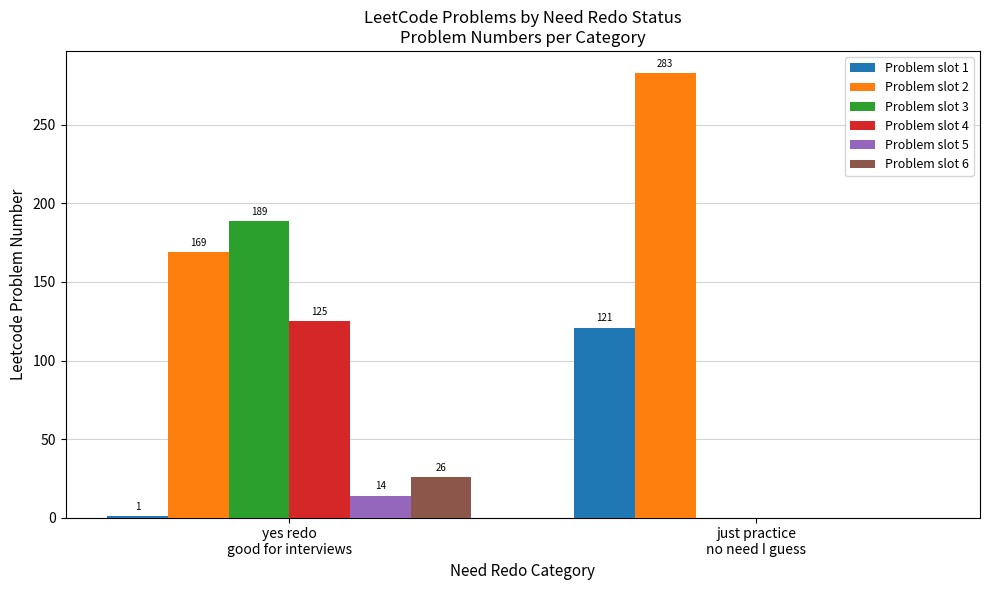

What are all the series names shown in the legend?

Problem slot 1, Problem slot 2, Problem slot 3, Problem slot 4, Problem slot 5, Problem slot 6